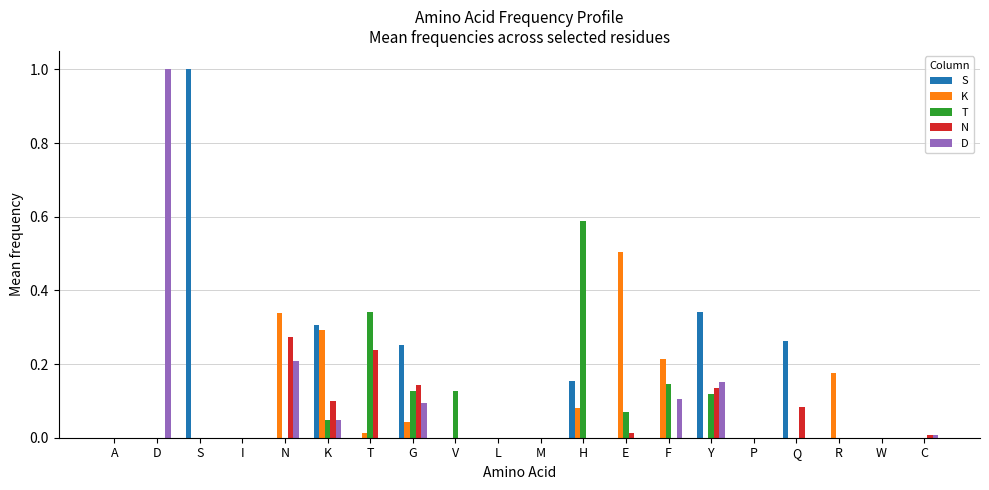

Is it true that N equals 0.0 at M?

True